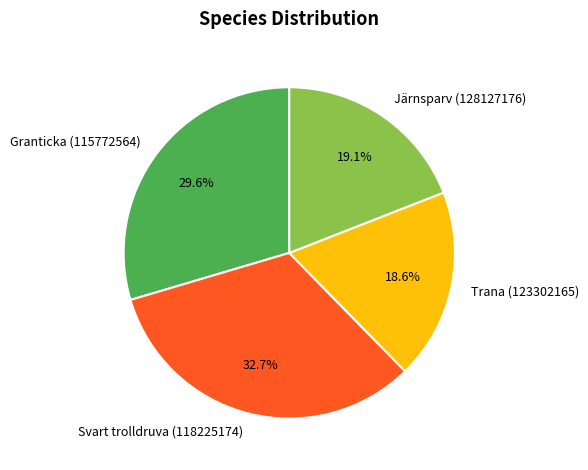

What percentage is NOT represented by Trana (123302165)?

81.4%